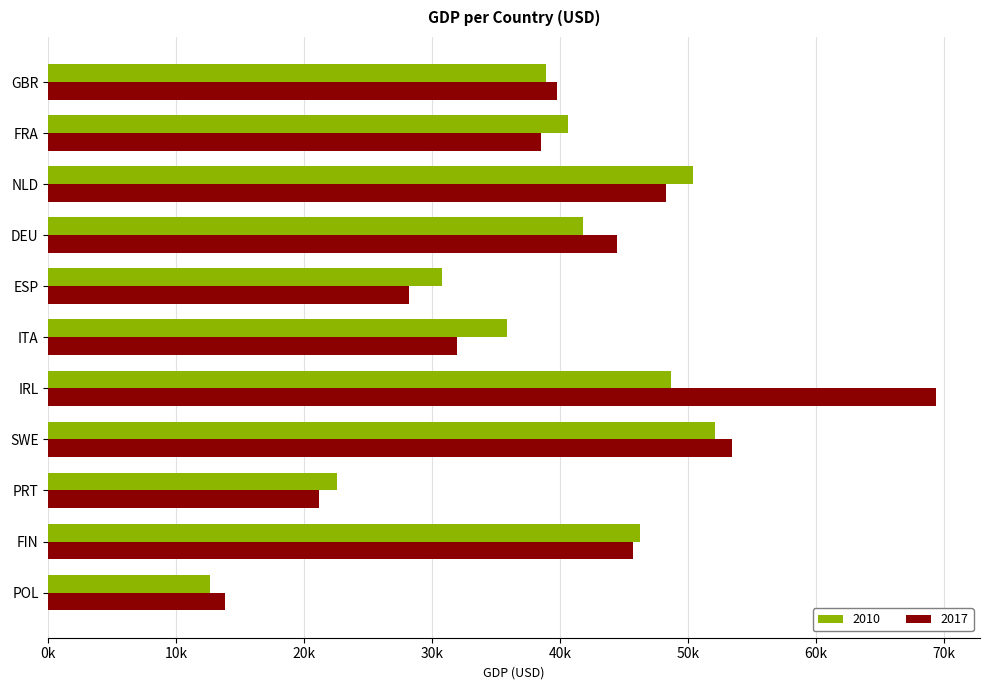

Where does the 2017 series first go above 39720?

GBR